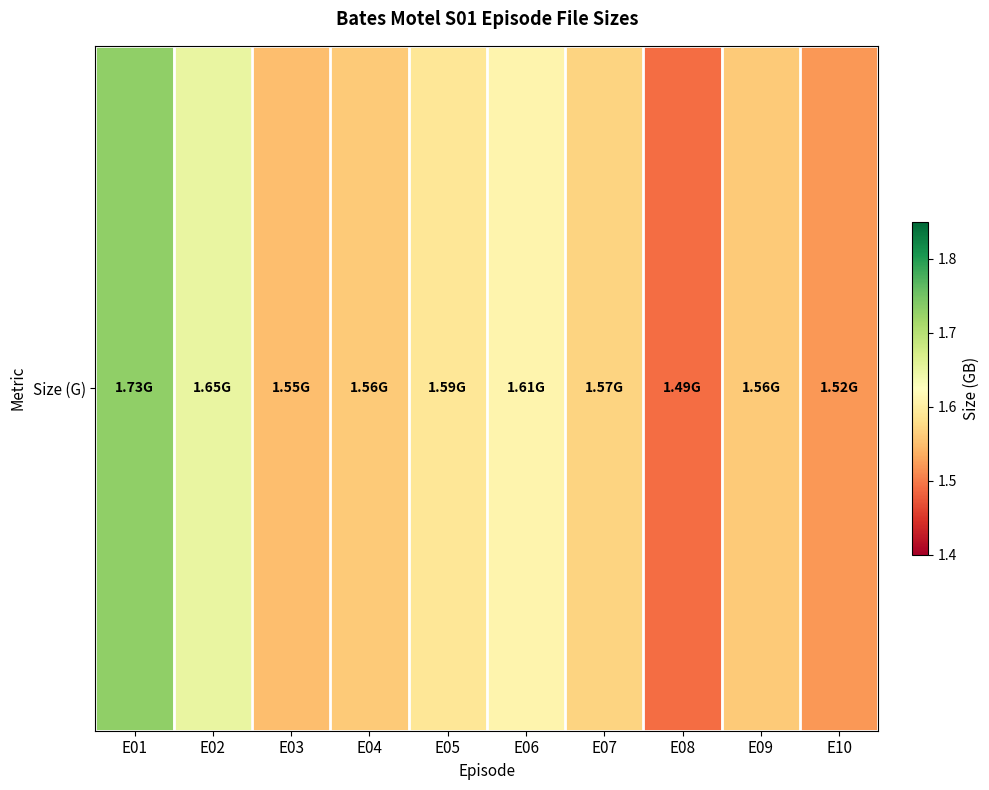

True or false: the data shows 1.7 at E01.

True